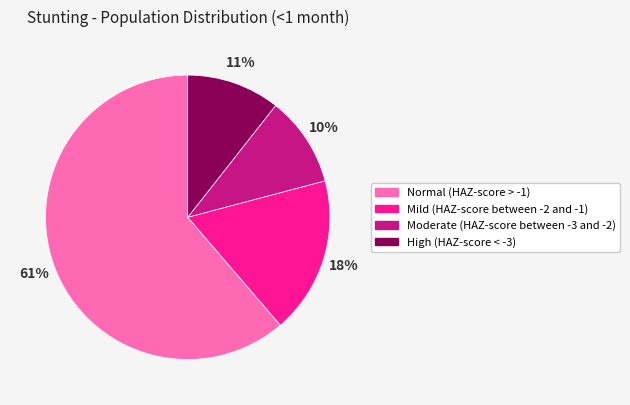

Does Moderate (HAZ-score between -3 and -2) account for over 50% of the chart?

No